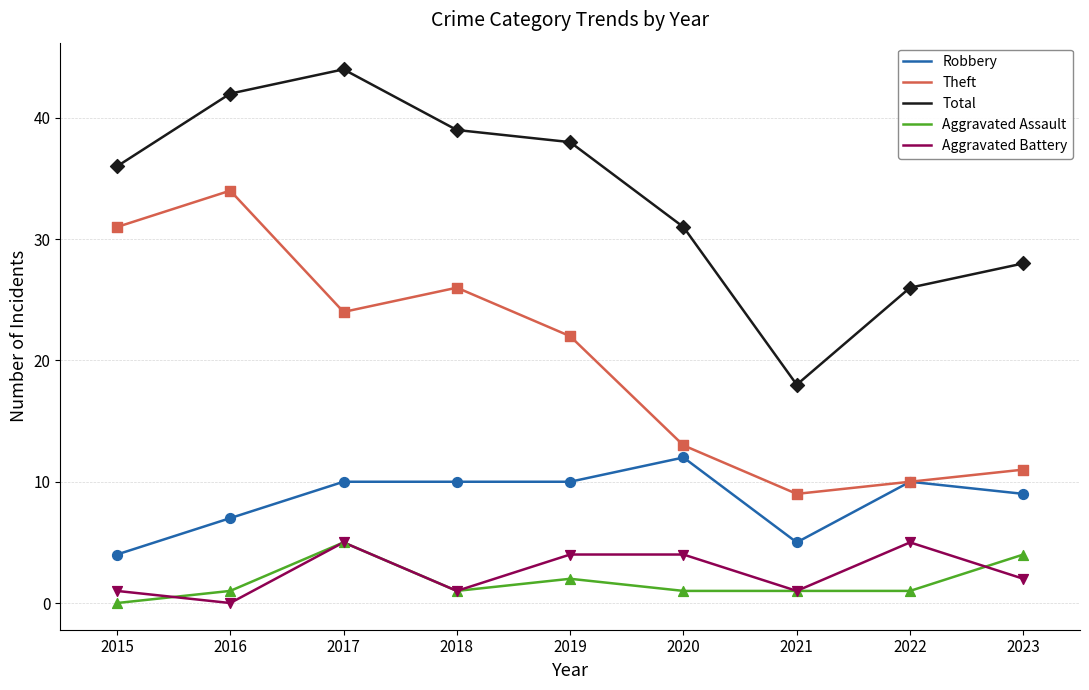

What are all the series names shown in the legend?

Robbery, Theft, Total, Aggravated Assault, Aggravated Battery